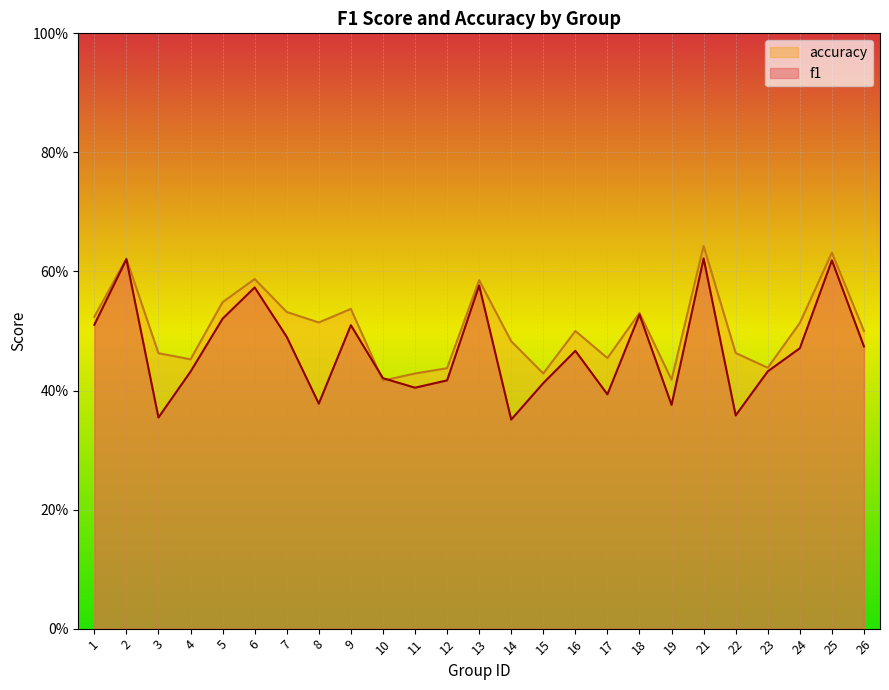

What is the difference between the second highest and second lowest values in the f1 series?

0.3